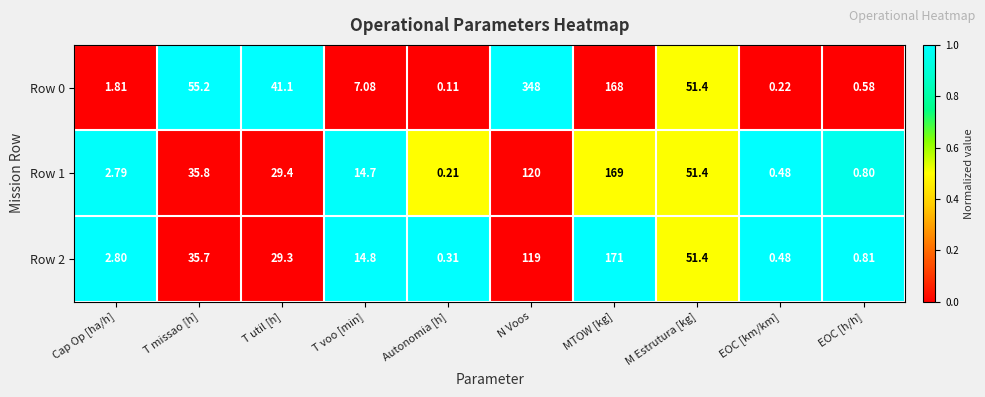

Which category has the lowest value across all series?

Autonomia [h]